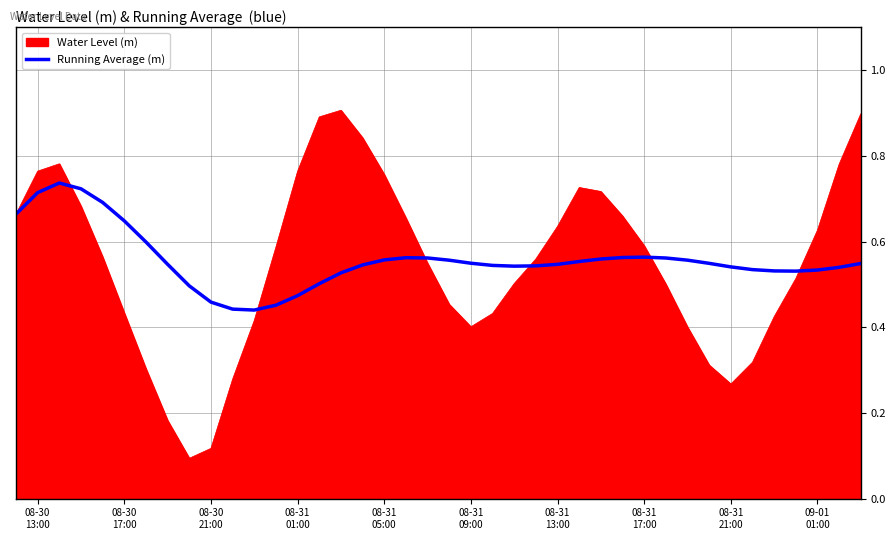

Rank the series by their maximum value, from lowest to highest.

Running Average (m), Water Level (m)